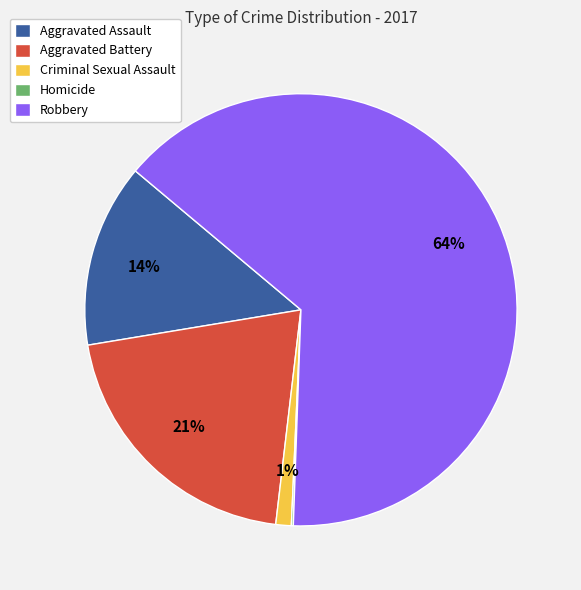

The Robbery slice represents 64% of the pie. True or false?

True